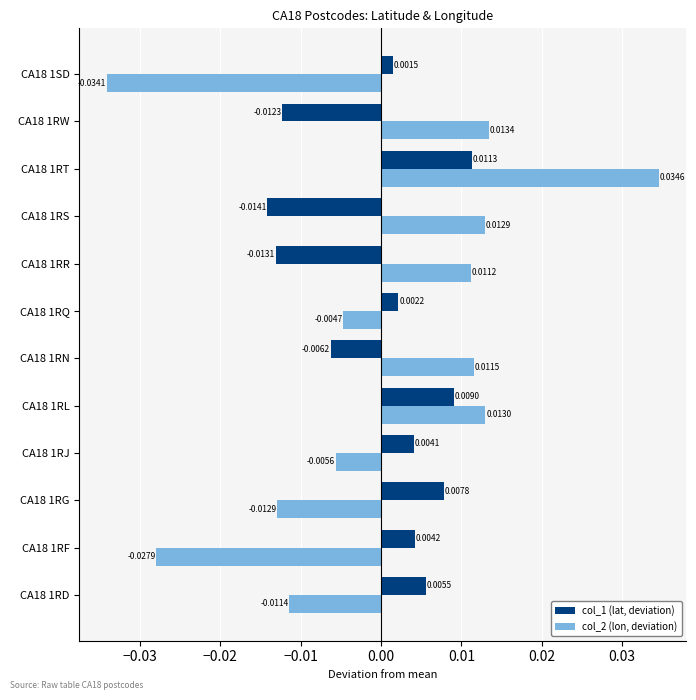

Which series changed the most between CA18 1RF and CA18 1RT?

col_2 (lon, deviation)